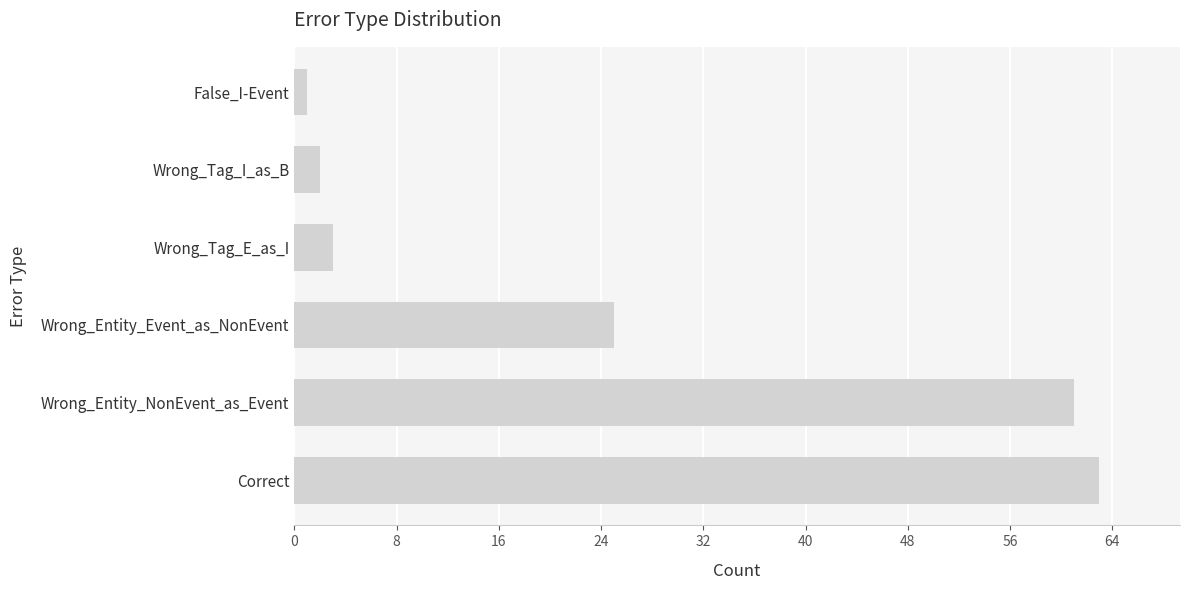

What is the smallest value displayed?

1